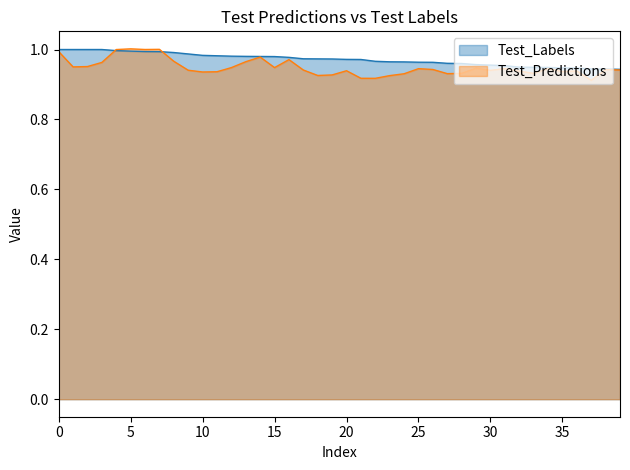

Rank the series by their average value, from highest to lowest.

Test_Labels, Test_Predictions